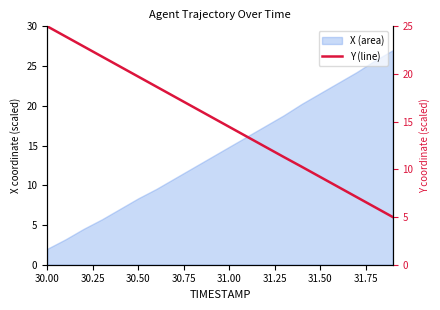

What is the greatest value displayed?

25.0